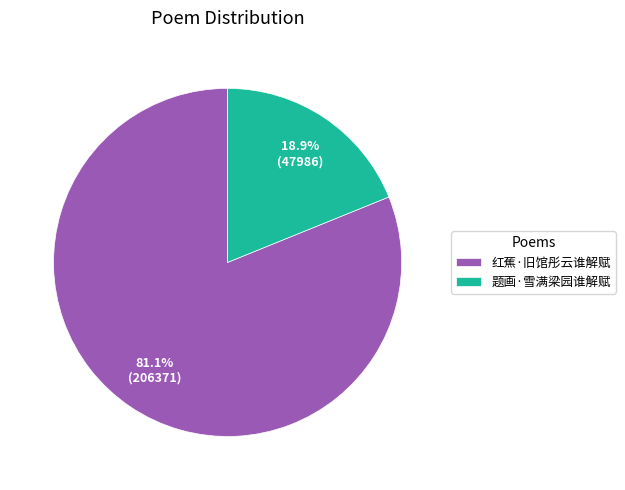

Rank the categories by value from lowest to highest.

题画·雪满梁园谁解赋, 红蕉·旧馆彤云谁解赋